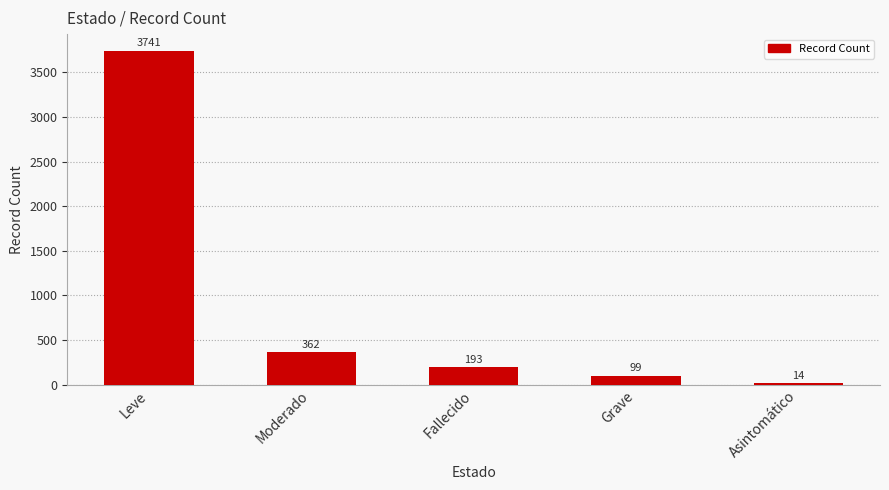

Which category has the lowest value across all series?

Asintomático